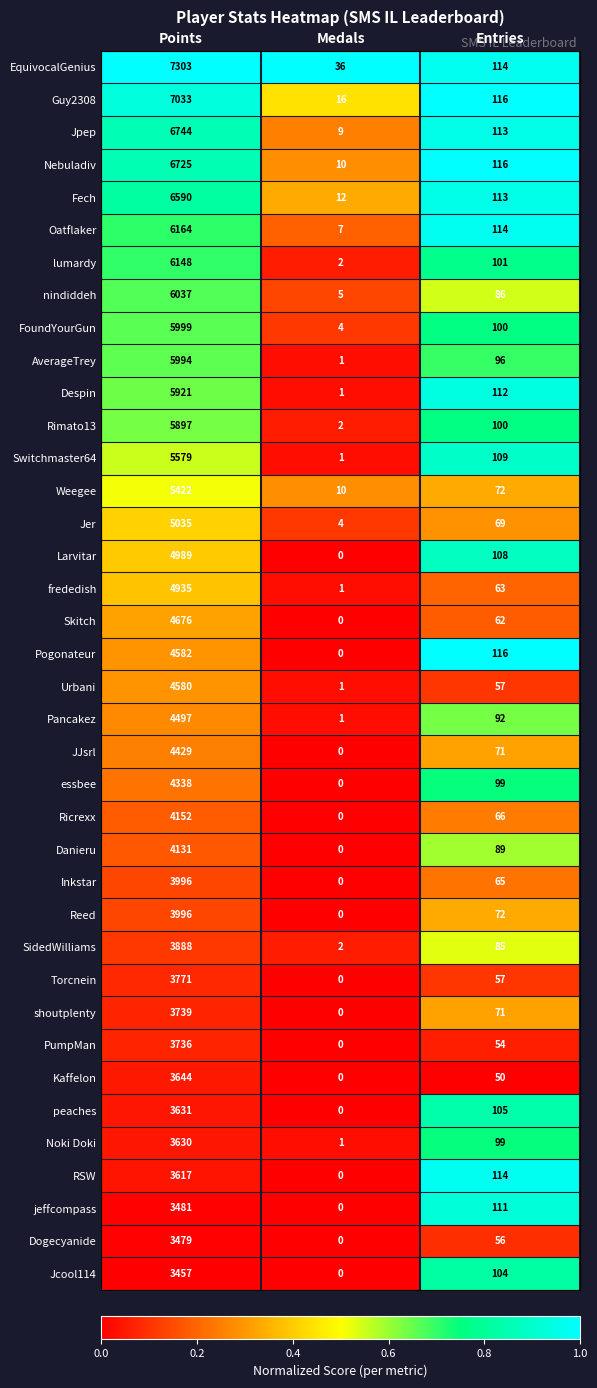

What is the spread (max minus min) of values at Entries?

66